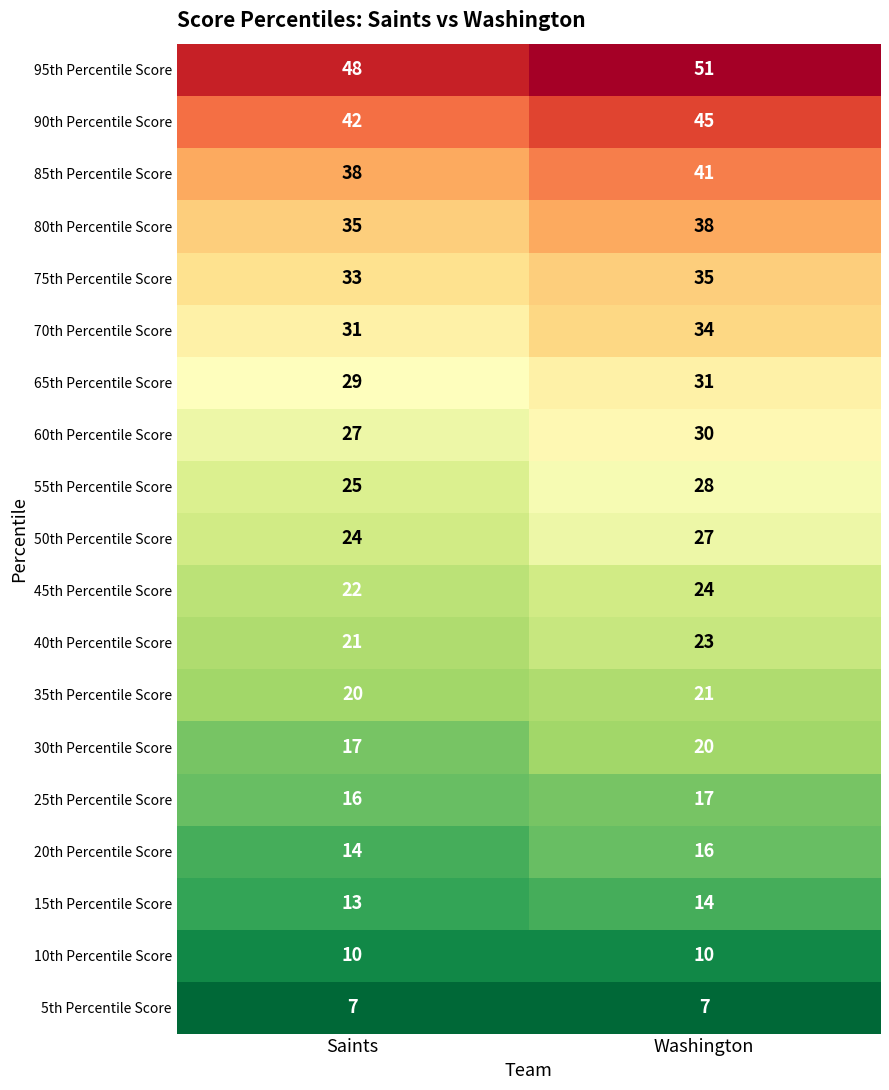

Is it true that 55th Percentile Score equals 25 at Saints?

True